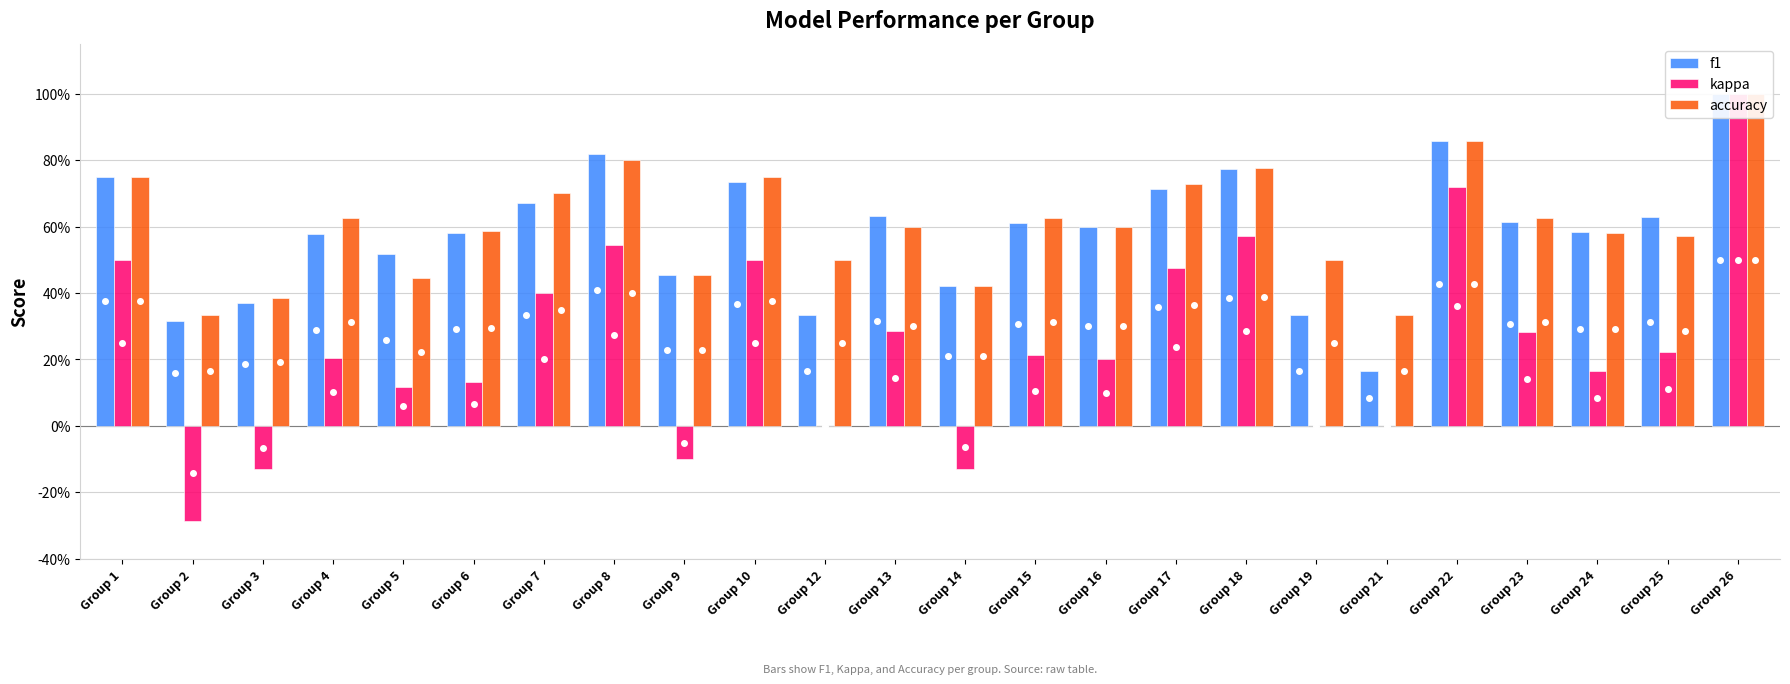

What is the highest value of the accuracy series?

1.0